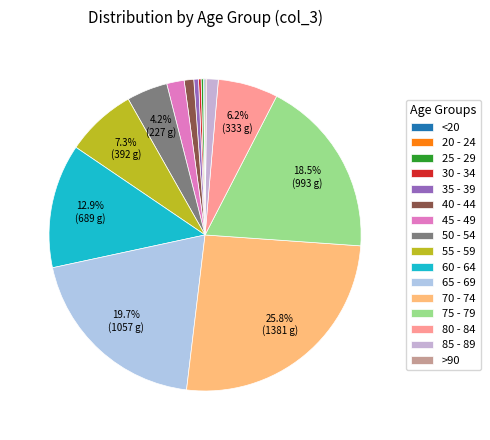

What is the change in value from 40 - 44 to 85 - 89?

+11